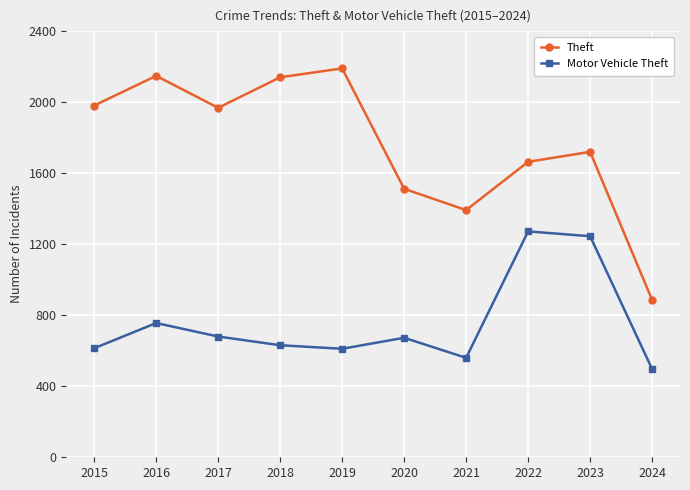

How many lines are shown in the chart?

2